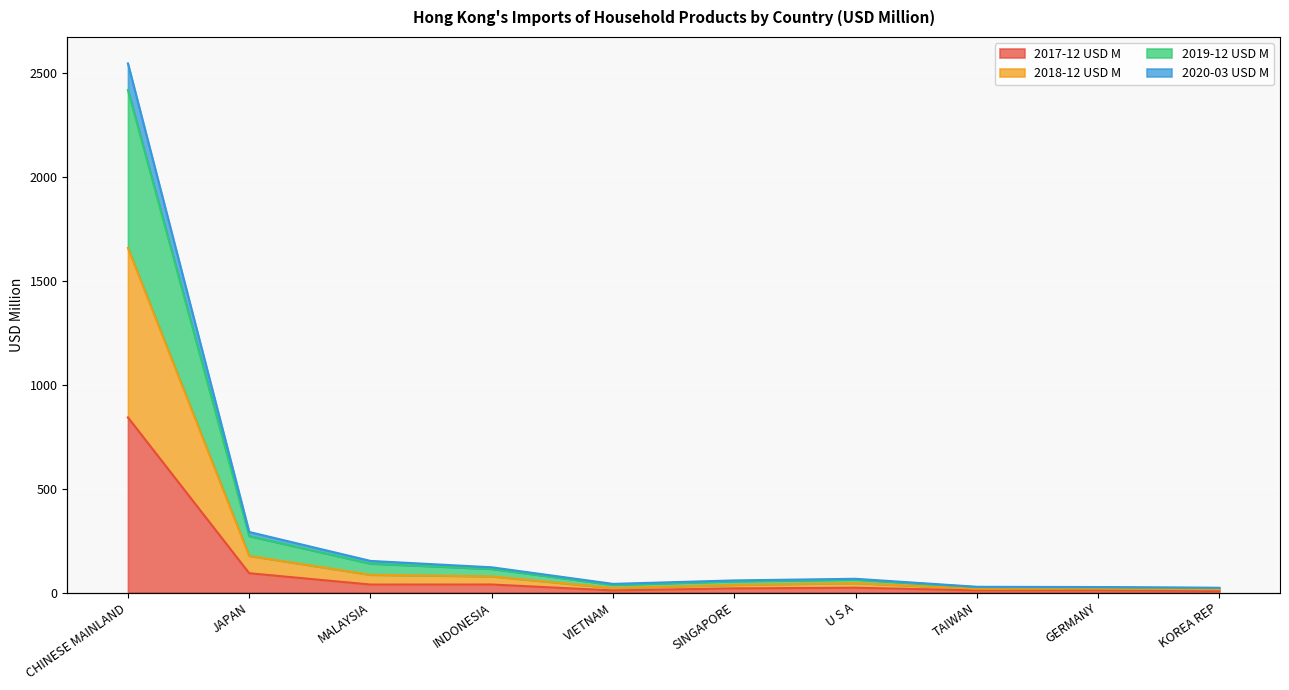

Rank the categories by 2019-12 USD M value from highest to lowest.

CHINESE MAINLAND, JAPAN, MALAYSIA, INDONESIA, U S A, SINGAPORE, VIETNAM, TAIWAN, GERMANY, KOREA REP